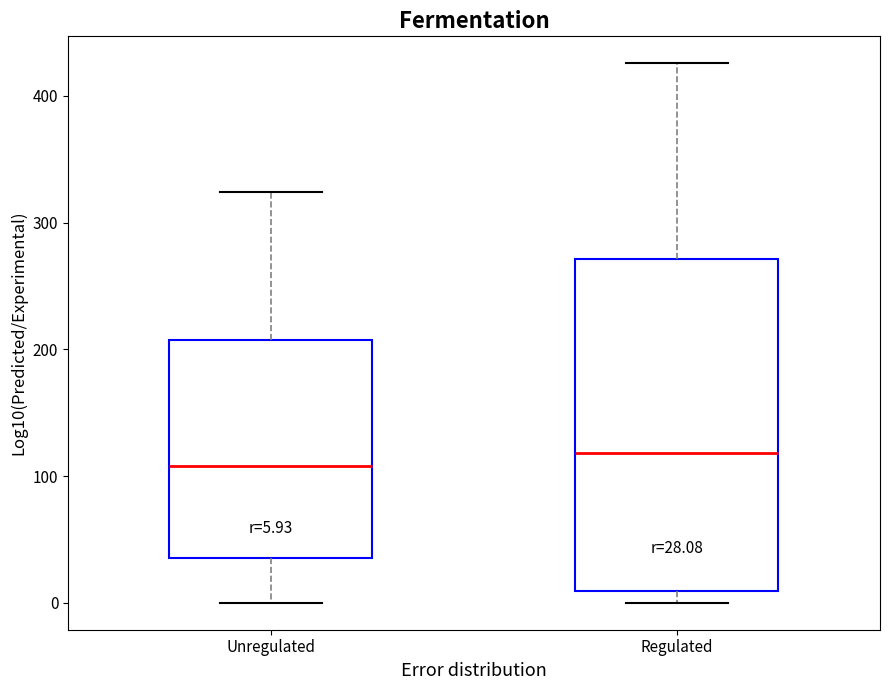

Comparing the boxes themselves (not the whiskers), which one is the tallest?

Regulated